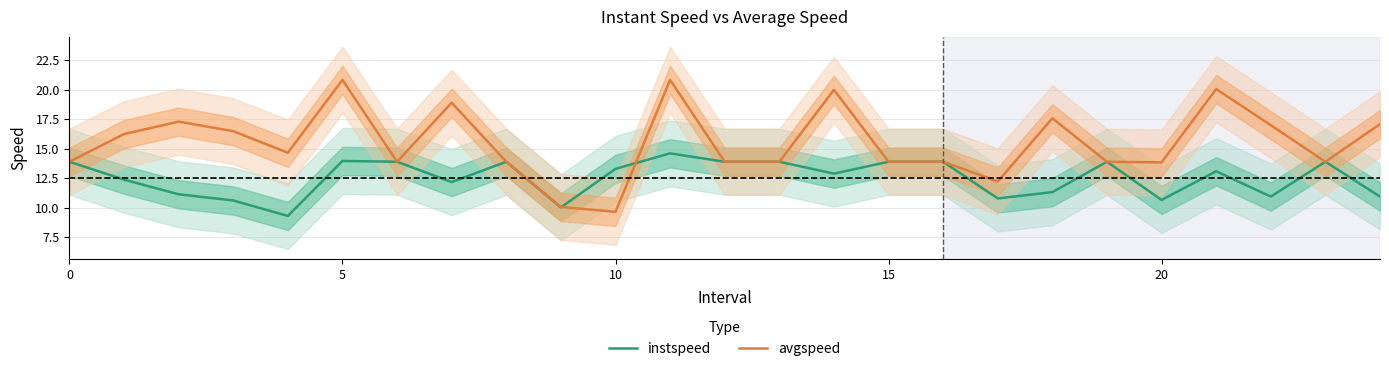

True or false: avgspeed has a value of 6.0 at 5.

False